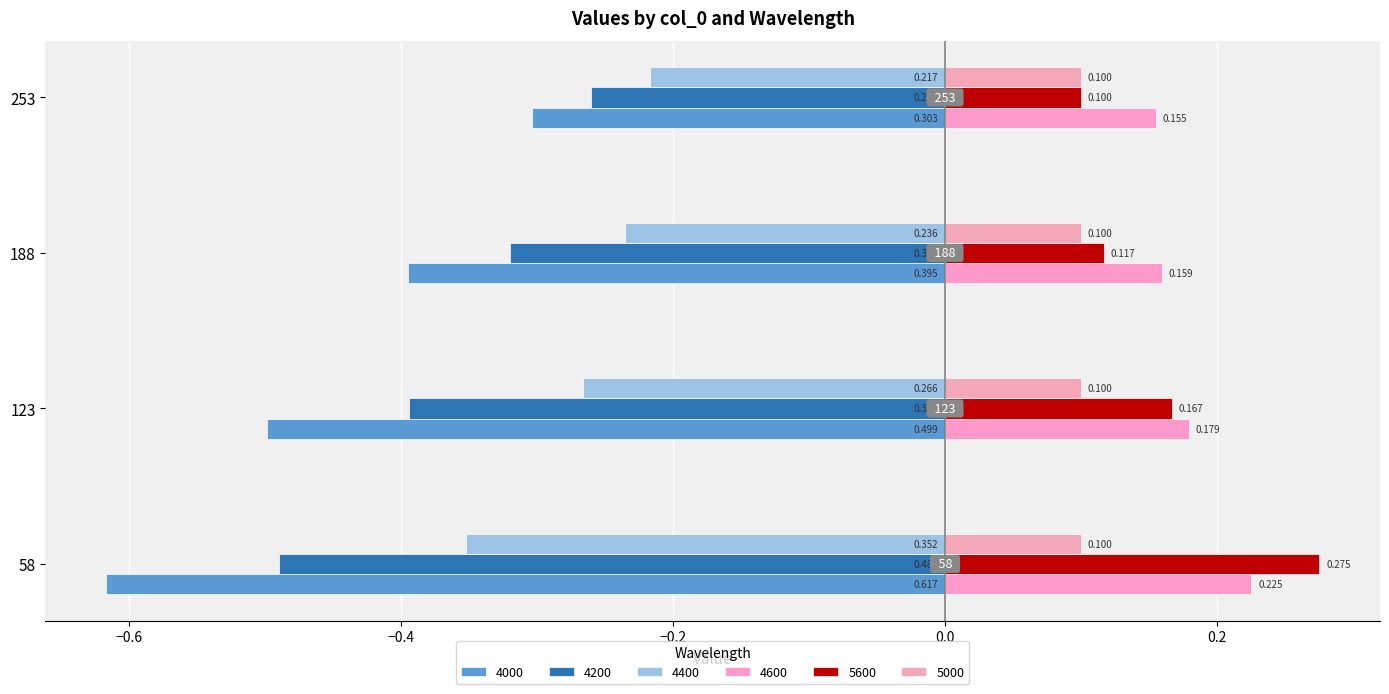

What is the value of the 4600 bar at the 1st from the left?

0.2